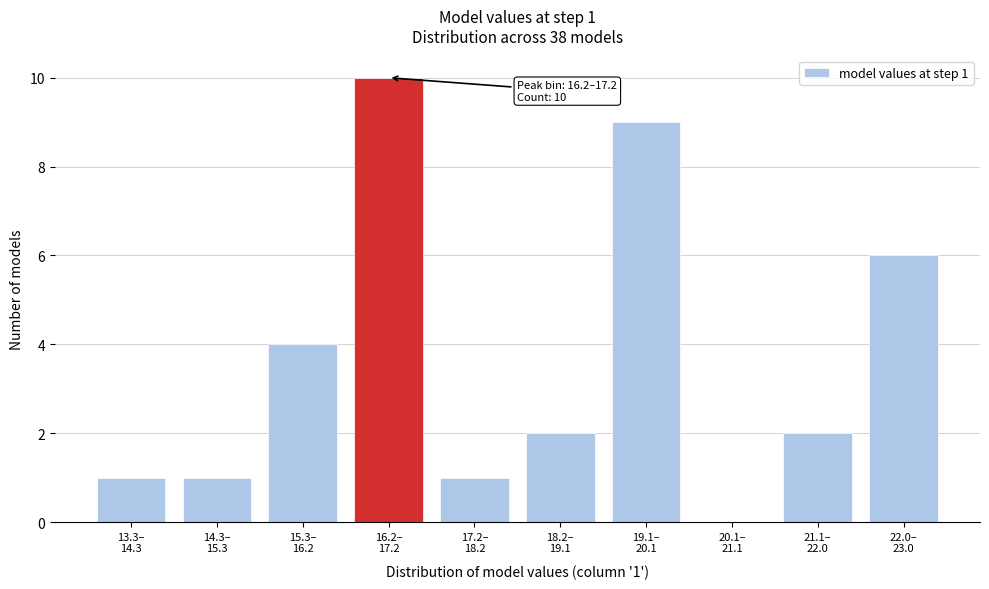

What is the sum of all values?

36